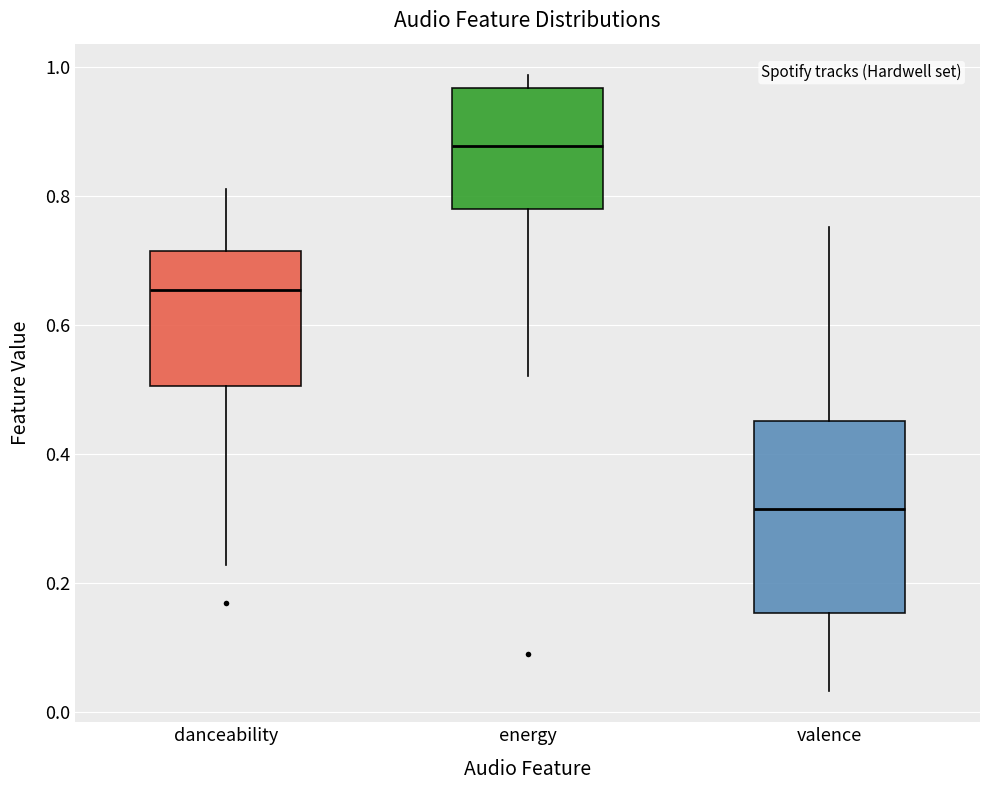

Reading left to right, read every box against the y-axis: the position of its median line, the range the box covers, and the ends of its whiskers. The values are not printed on the chart, so give them approximately, as read against the axis.

danceability: median 0.66, box 0.50 to 0.72, whiskers 0.22 to 0.82
energy: median 0.88, box 0.78 to 0.96, whiskers 0.52 to 0.98
valence: median 0.32, box 0.16 to 0.46, whiskers 0.04 to 0.76